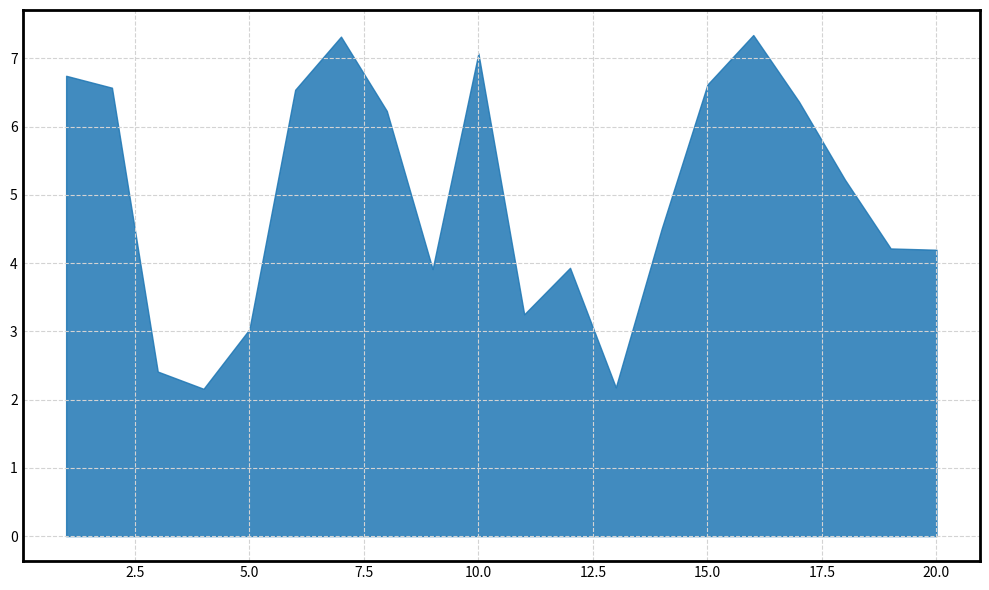

What is the highest value of the x1 series?

7.3